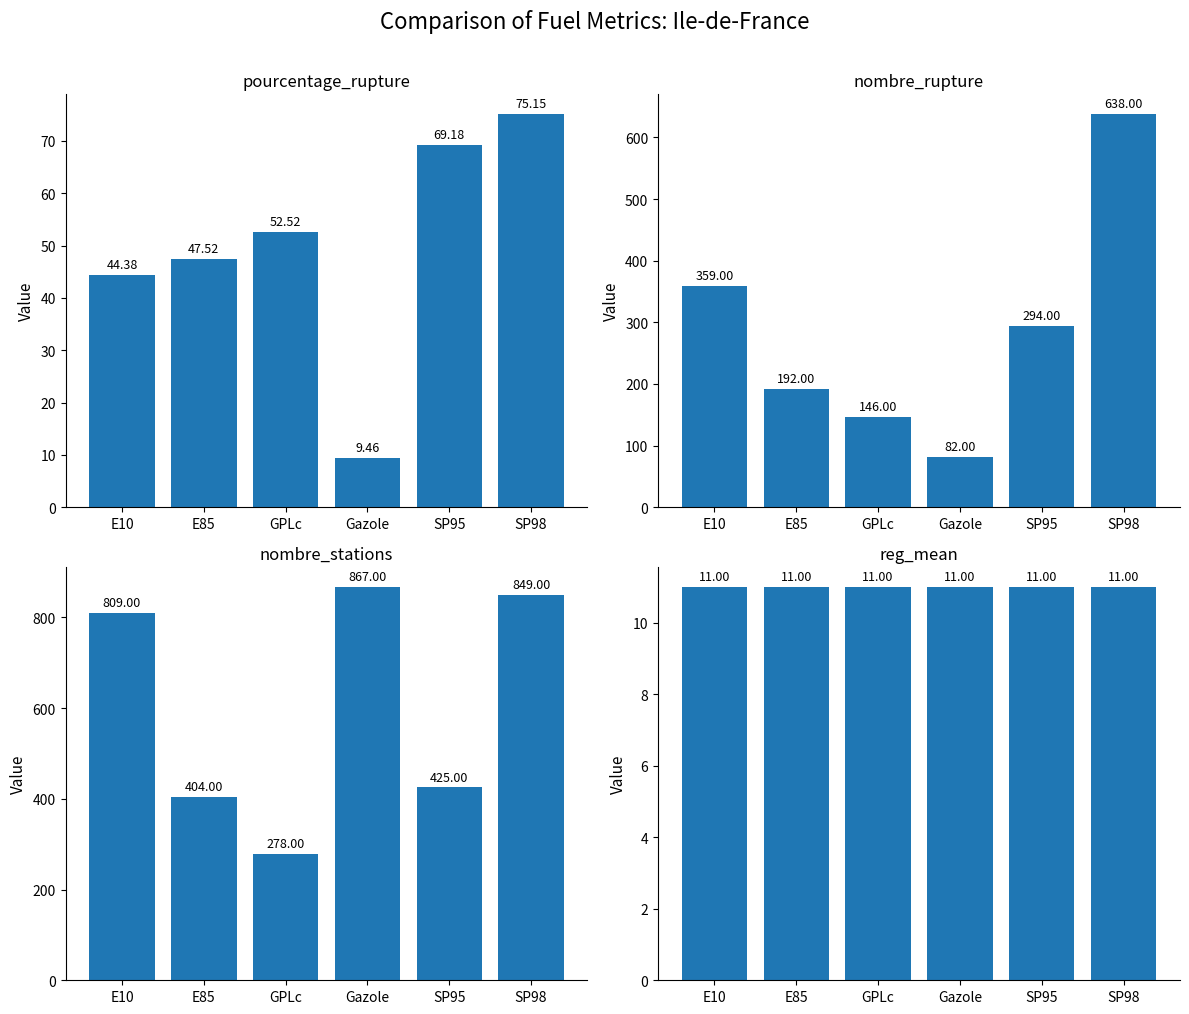

Are the bars grouped side by side (vs. stacked)?

Yes